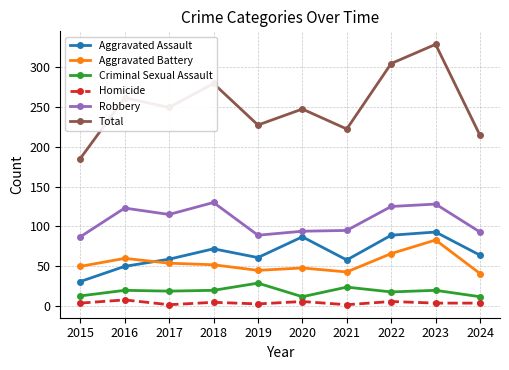

What is the maximum value for Criminal Sexual Assault?

29